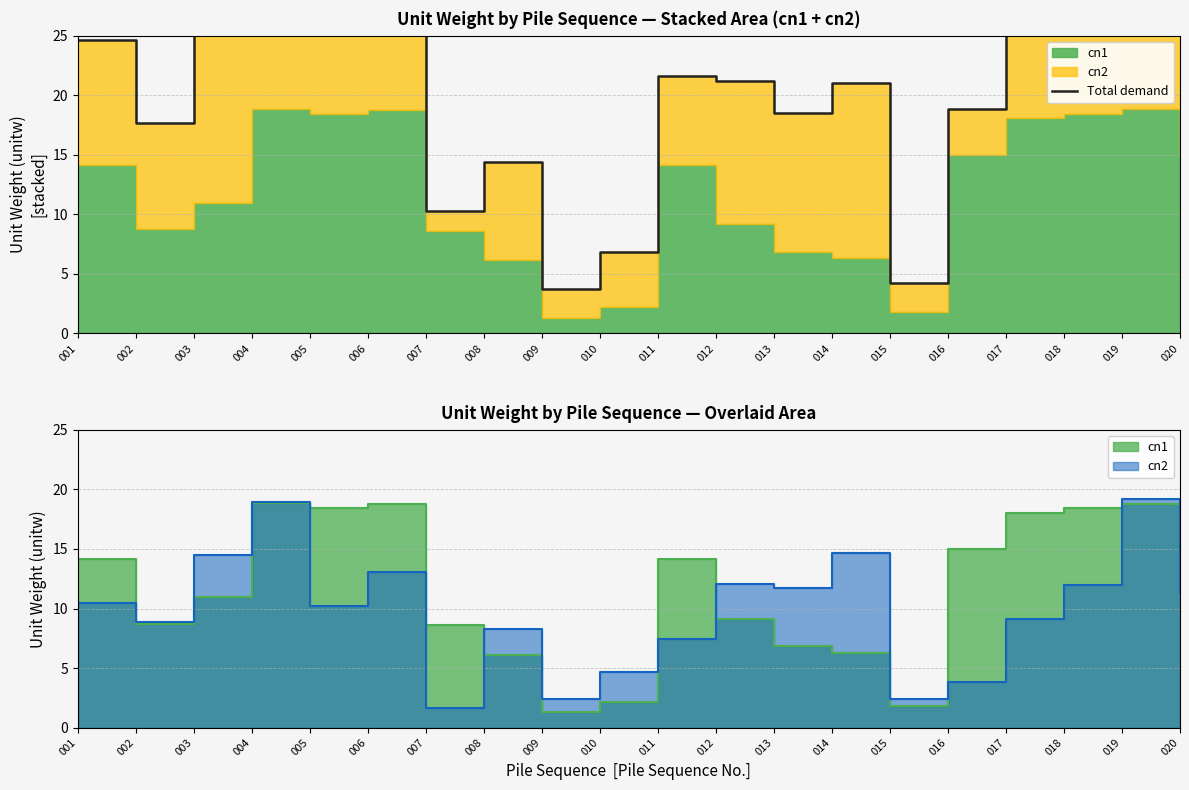

List the labels in order of value, largest first.

019, 004, 006, 018, 005, 017, 020, 003, 001, 011, 012, 014, 016, 013, 002, 008, 007, 010, 015, 009